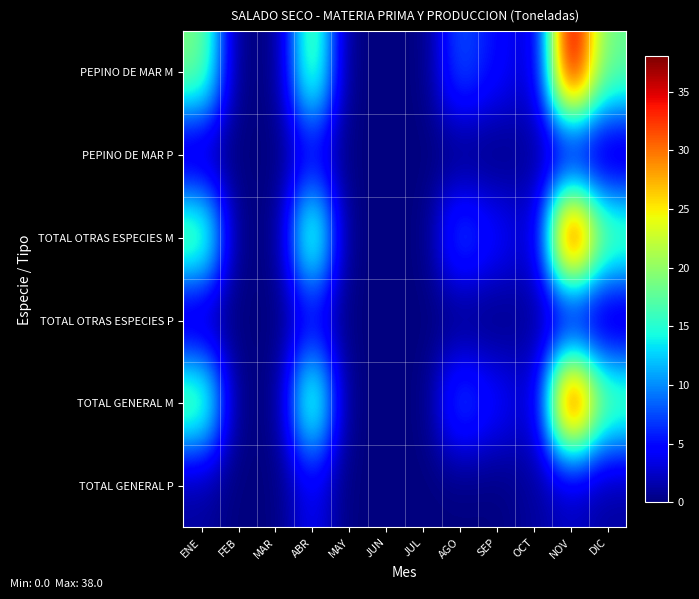

Which label corresponds to the smallest value in the chart?

FEB